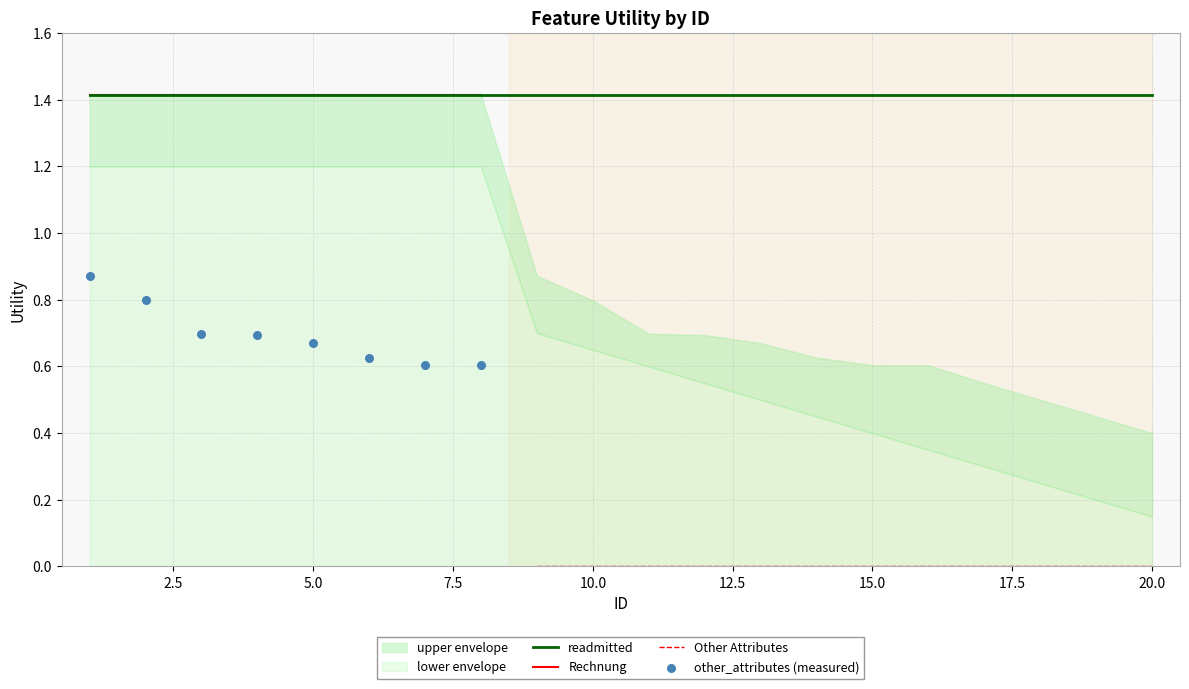

Is the value of readmitted at 15 greater than the value of other_attributes at 10?

Yes